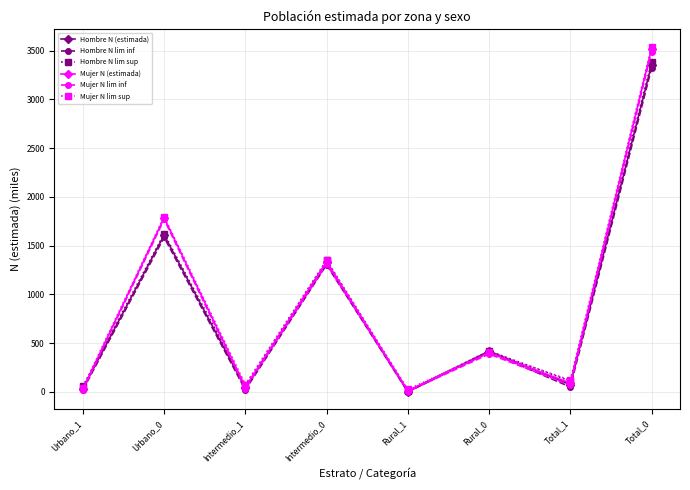

What is the difference between the Mujer N lim inf values at Rural_0 and Urbano_1?

370.6